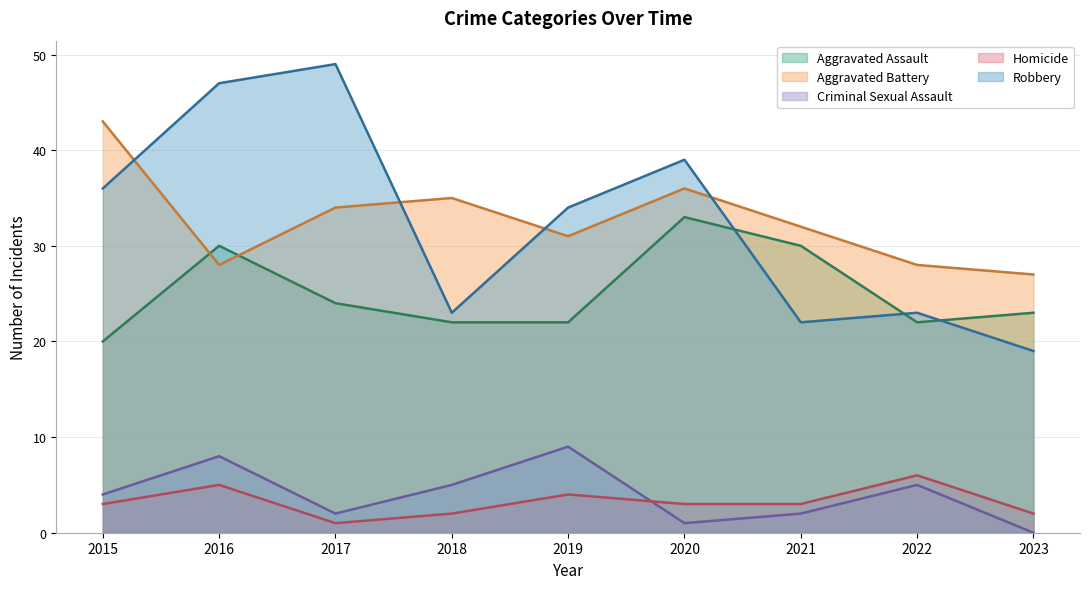

Which label corresponds to the largest value in the chart?

2017